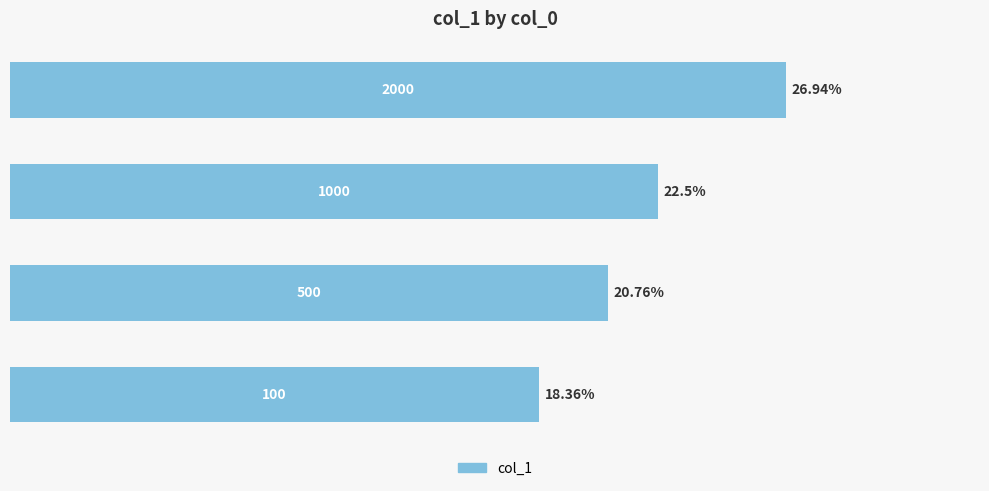

How many data points does each series have?

4